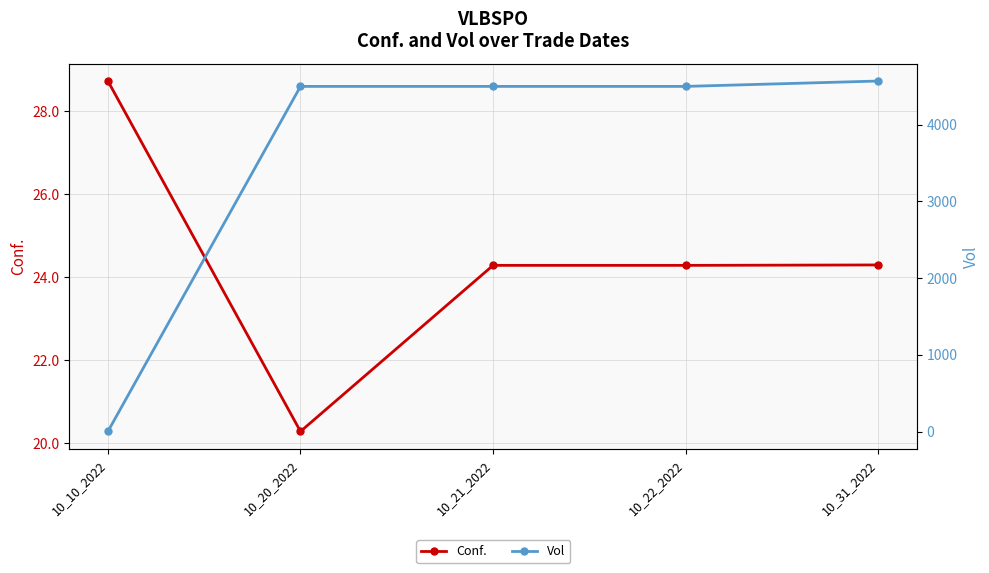

True or false: Vol has more than 2 interior local peaks.

False